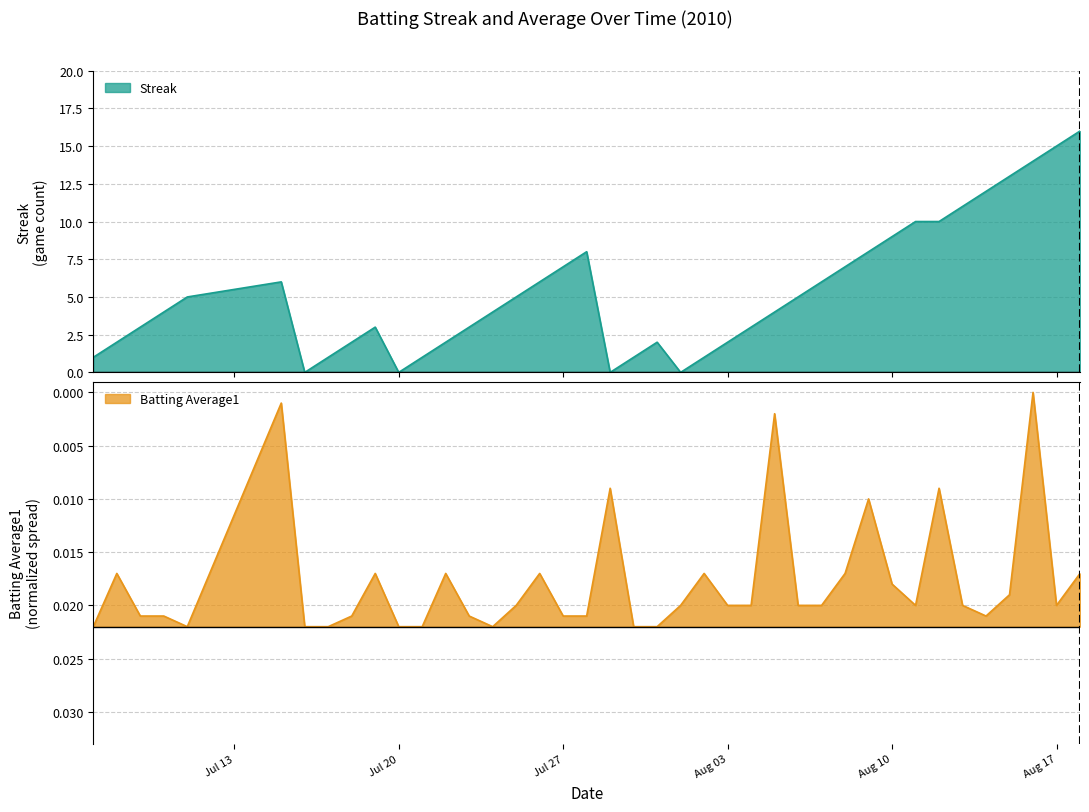

Does the chart display data point markers on the line(s)?

No